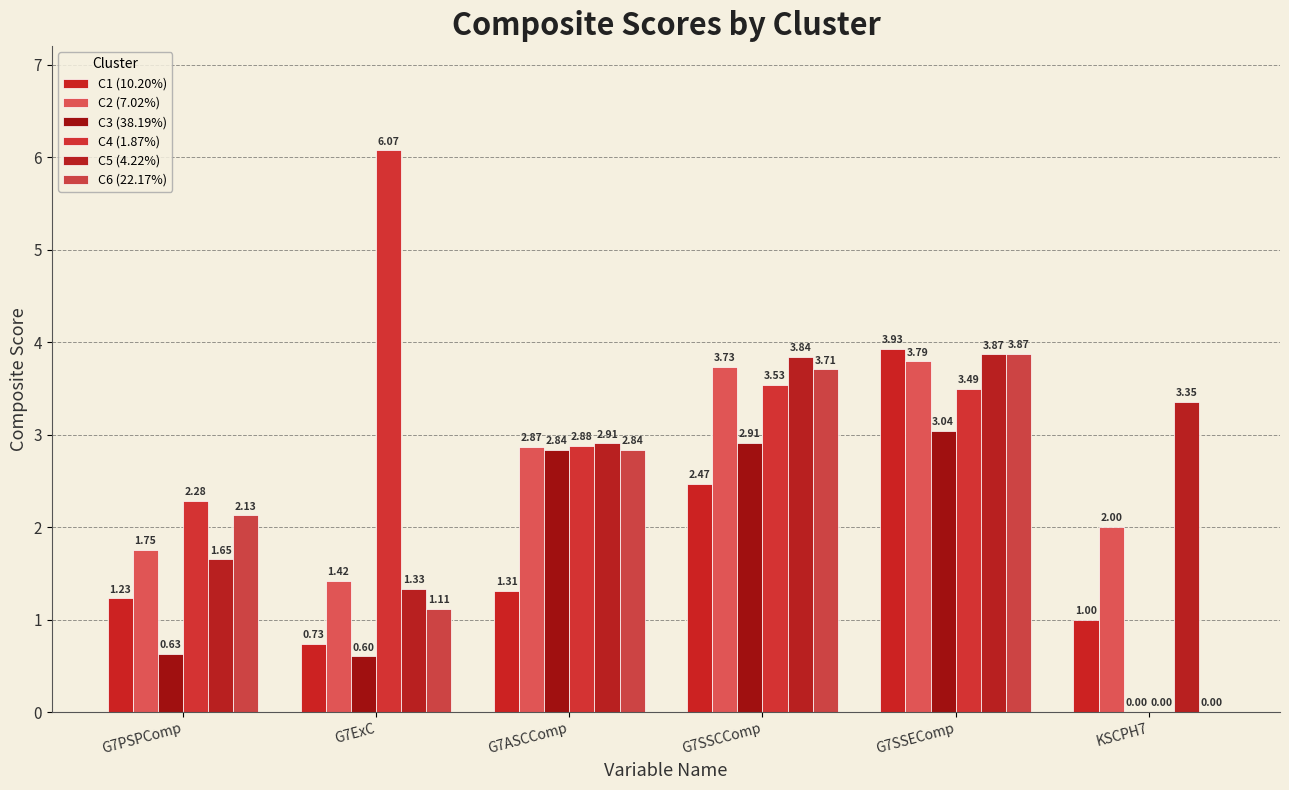

What is the approximate value of C6 (22.17%) at G7SSCComp?

3.7